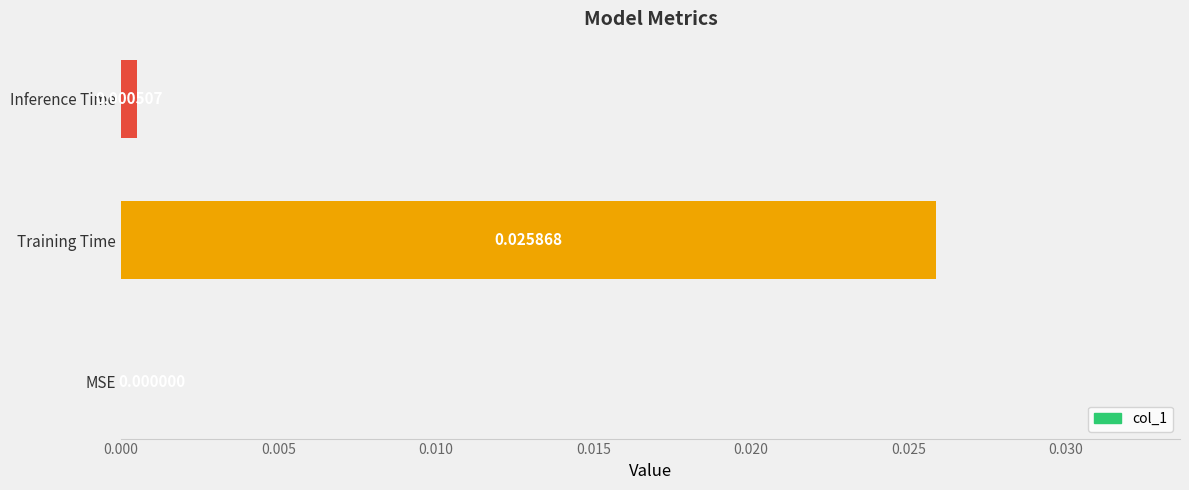

Which category has the highest value across all series?

Training Time